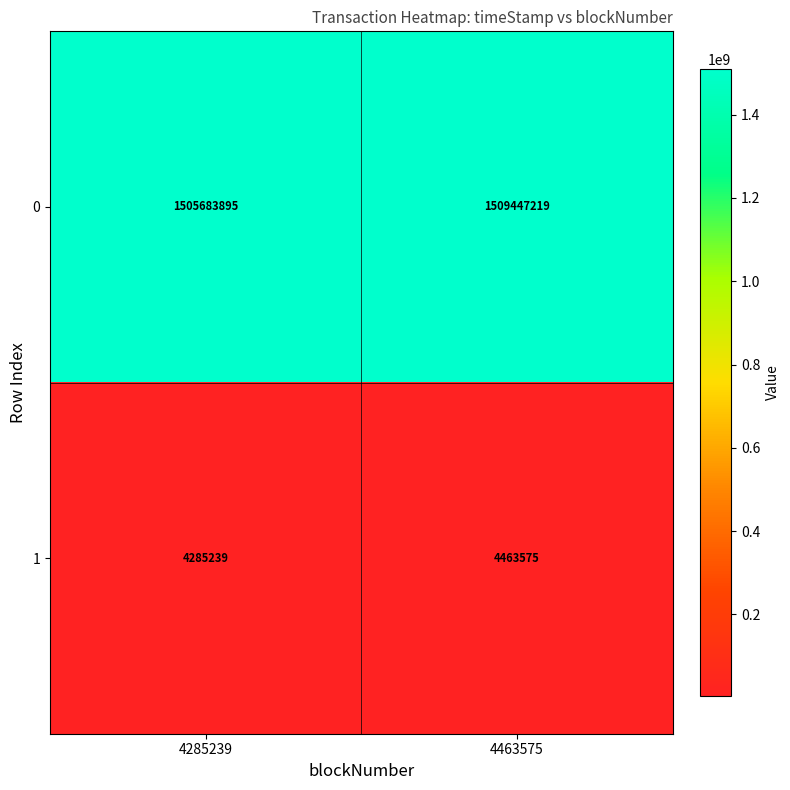

What is the approximate value of 0 at 4285239, to the nearest 50?

1505683900